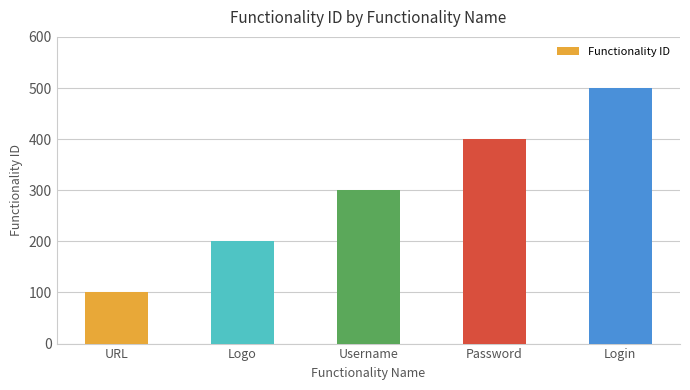

Reading left to right, what are all the values shown in this chart?

URL=100	Logo=200	Username=300	Password=400	Login=500